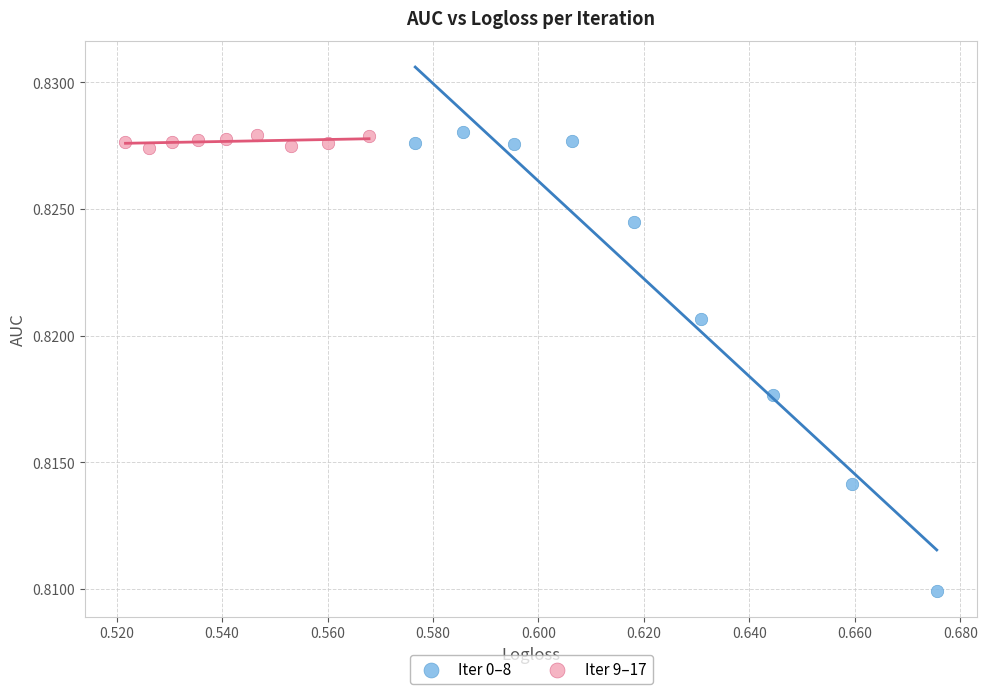

Which series has the widest spread of Y values?

Iter 0–8